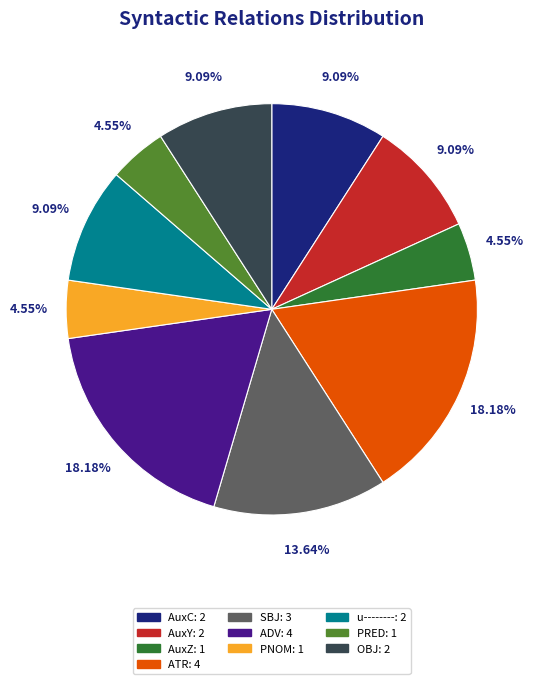

Count the number of slices in the pie.

10